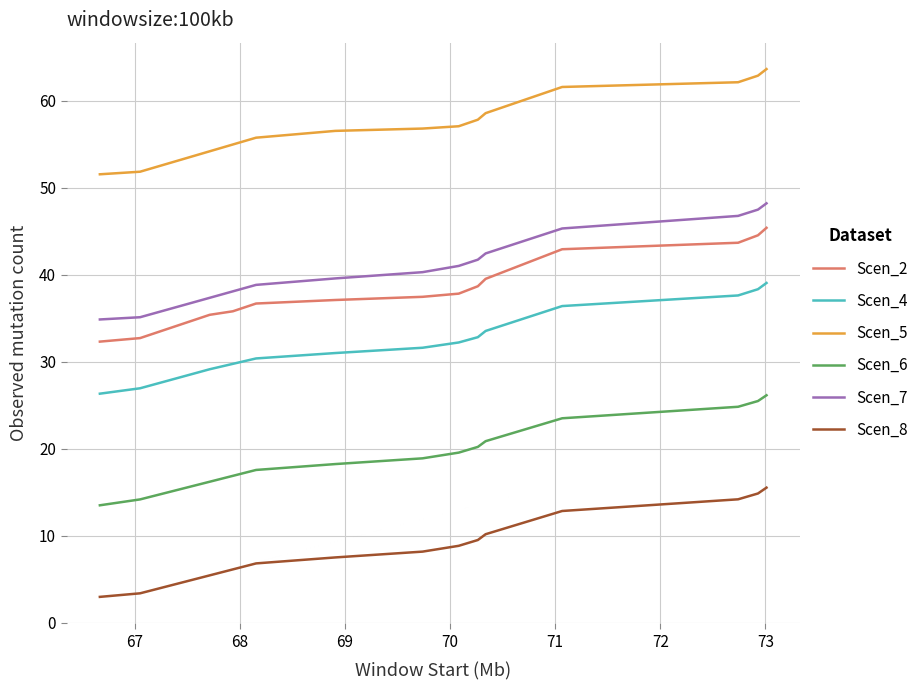

True or false: Scen_2 and Scen_8 intersect in this chart.

False